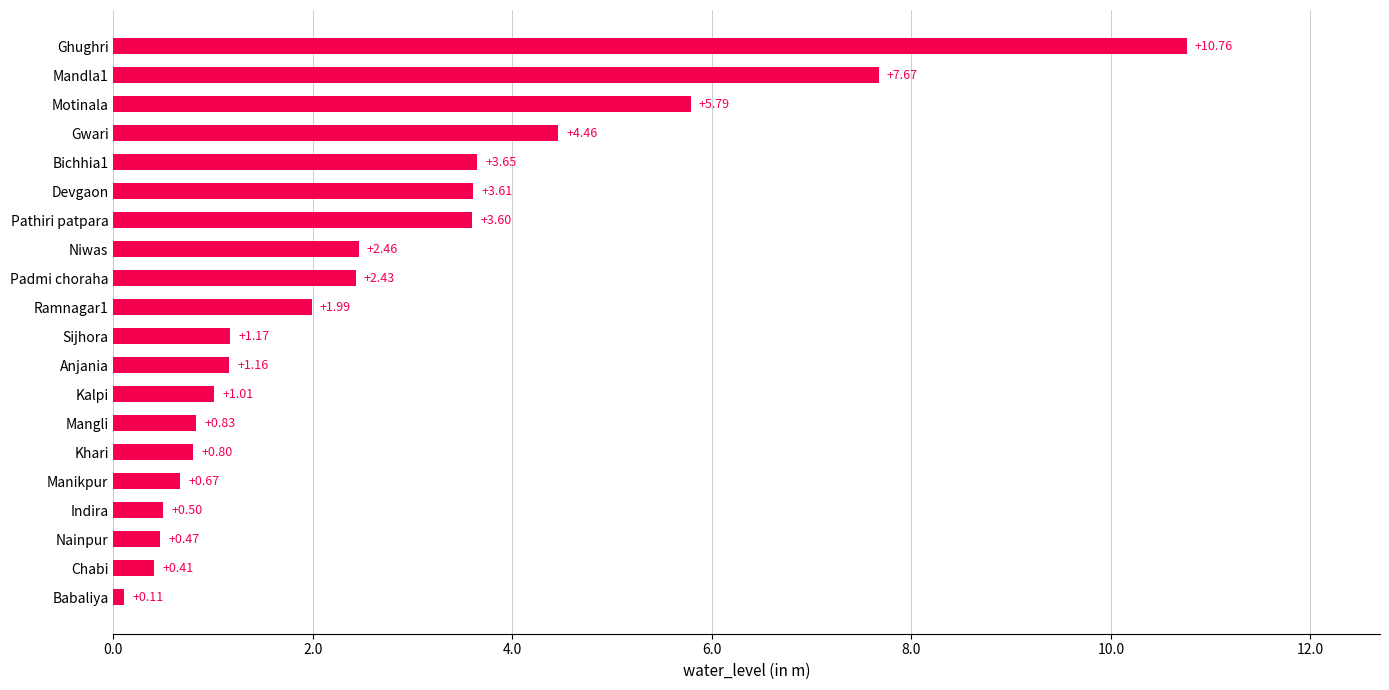

What is the sum of the values at Nainpur and Babaliya?

0.6